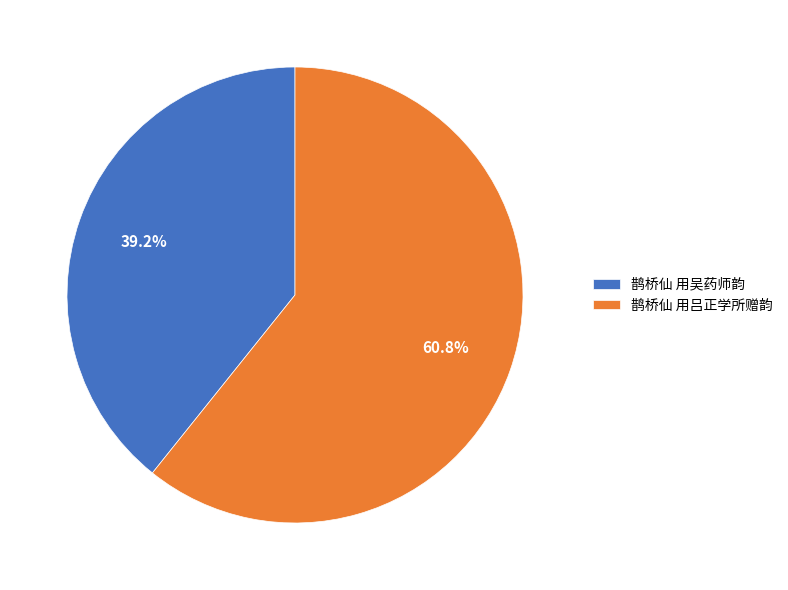

To the nearest percent, what percentage of the pie is 鹊桥仙 用吴药师韵?

39%